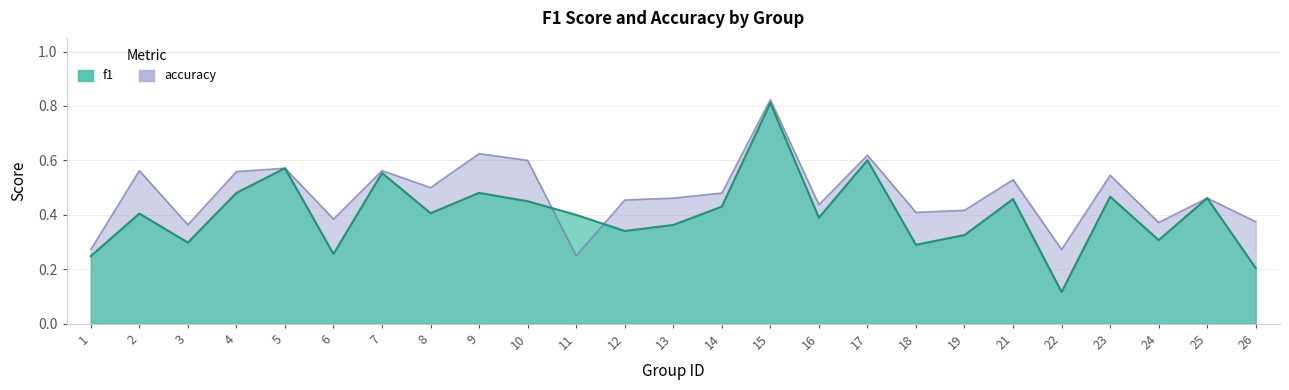

What value does the f1 series have at 26?

0.2